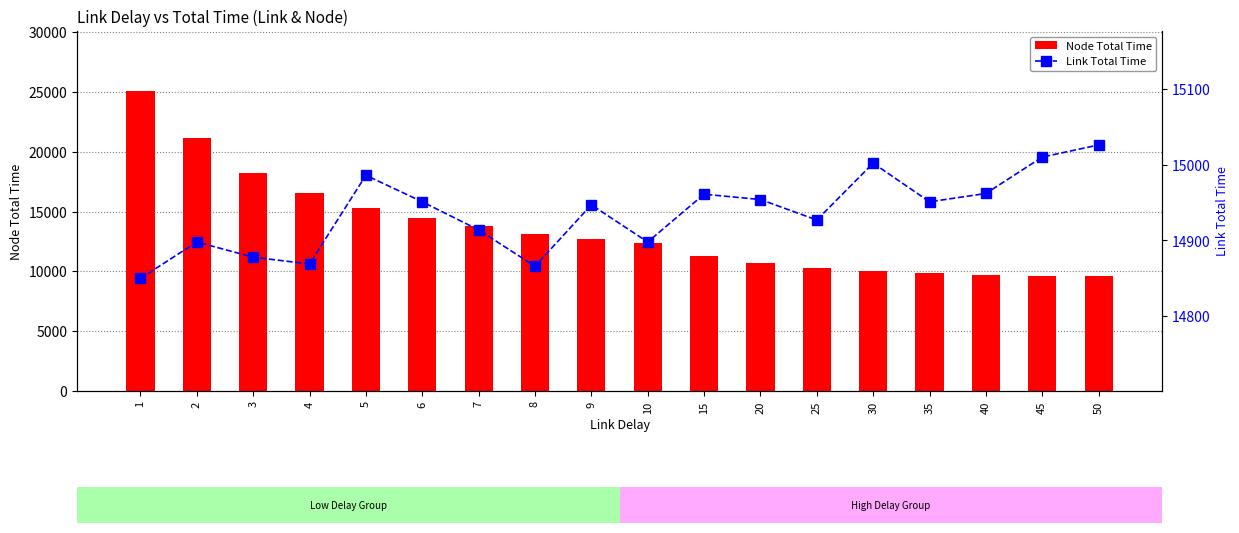

Which has a higher value, 45 or 40?

40